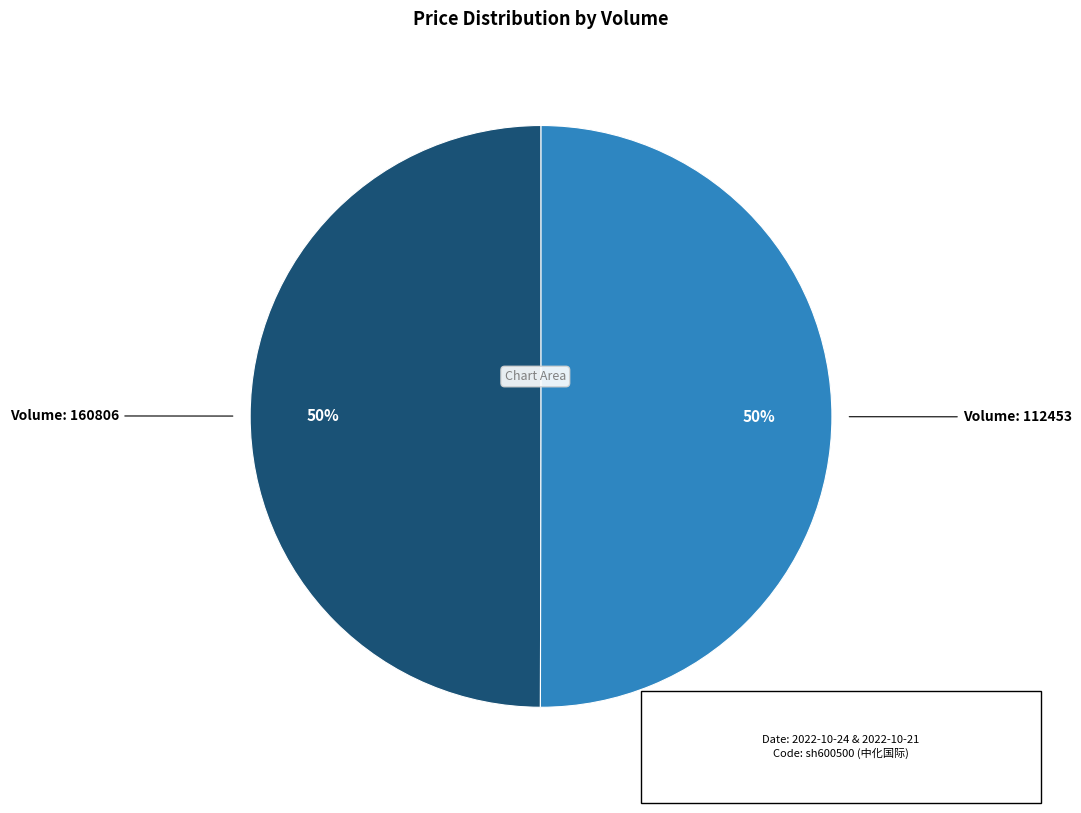

To the nearest percent, what is the average slice percentage?

50%